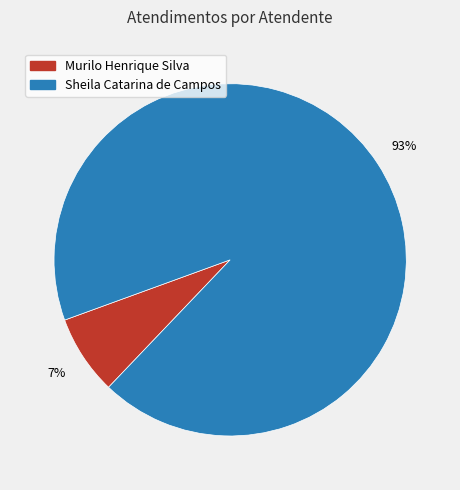

To the nearest percent, what percentage of the pie is Murilo Henrique Silva?

7%